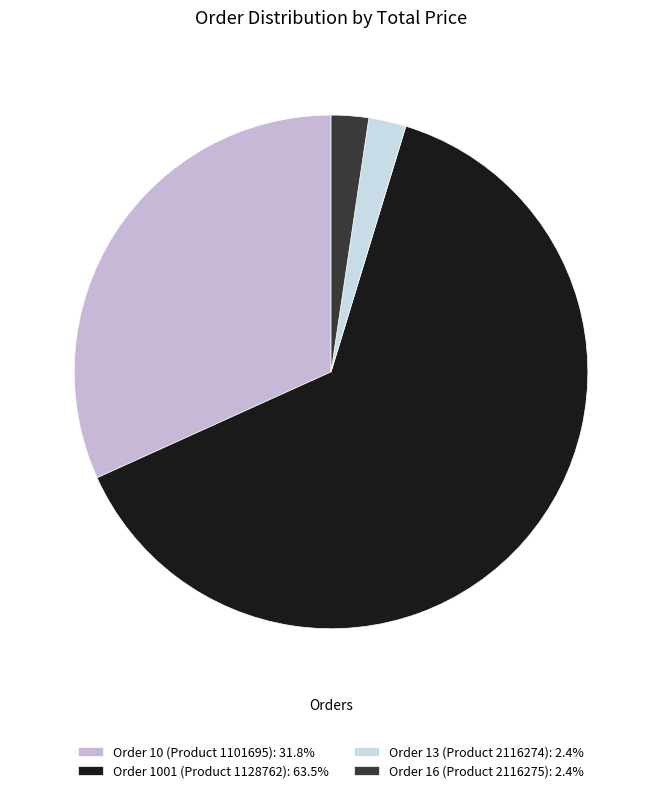

How many segments does this pie chart have?

4